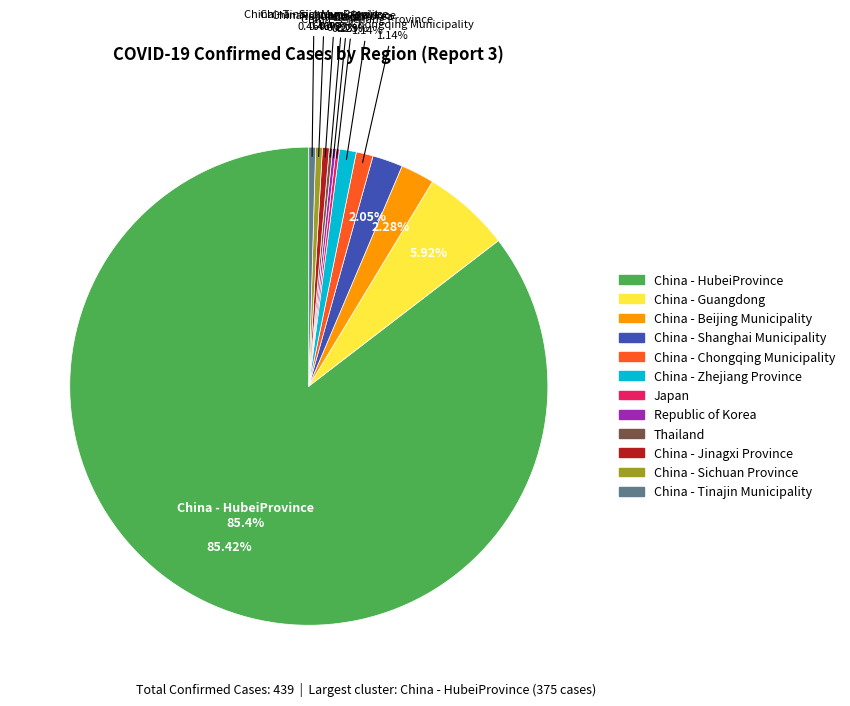

Rank the categories by value from lowest to highest.

Japan, Republic of Korea, Thailand, China - Jinagxi Province, China - Sichuan Province, China - Tinajin Municipality, China - Chongqing Municipality, China - Zhejiang Province, China - Shanghai Municipality, China - Beijing Municipality, China - Guangdong, China - HubeiProvince